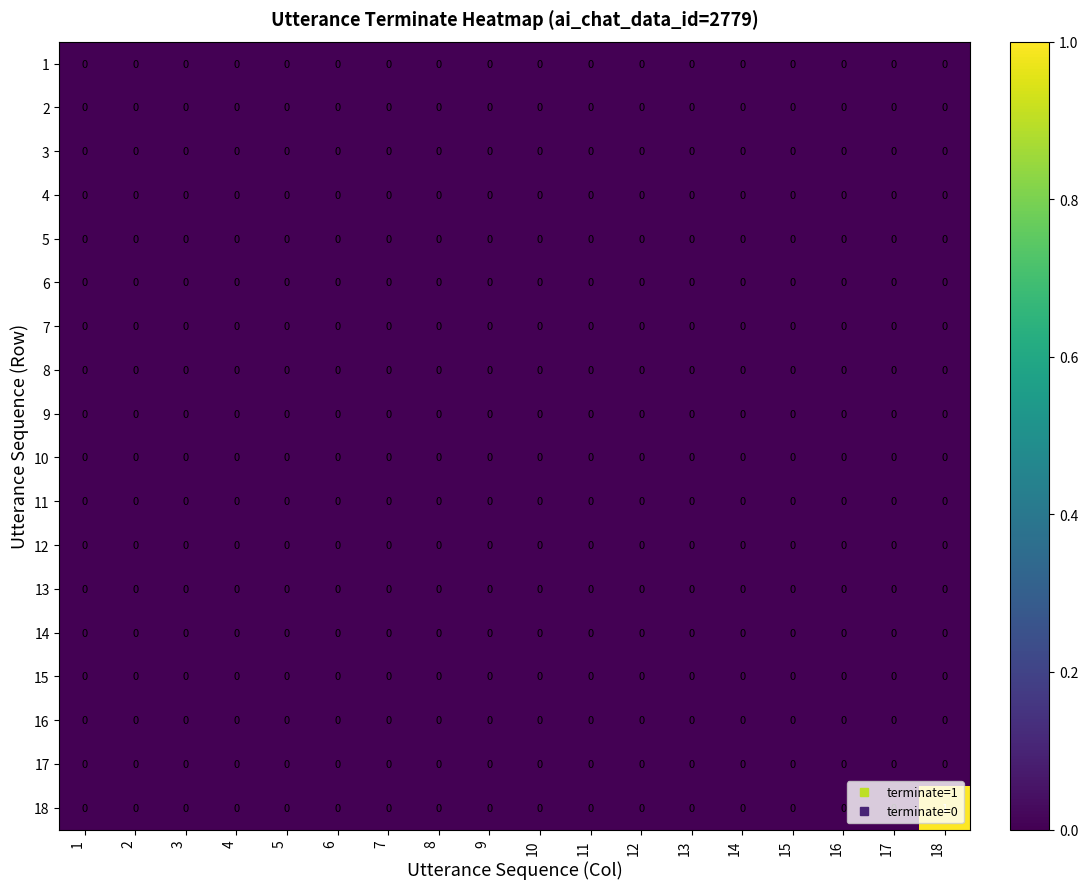

At which category is the sum across all series the highest?

18